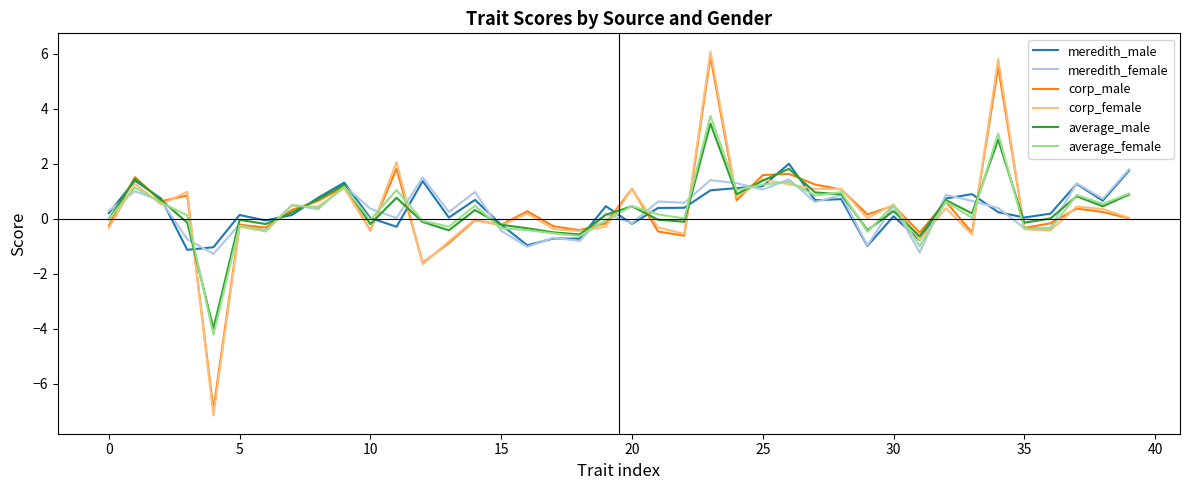

Does the chart have visible grid lines?

No